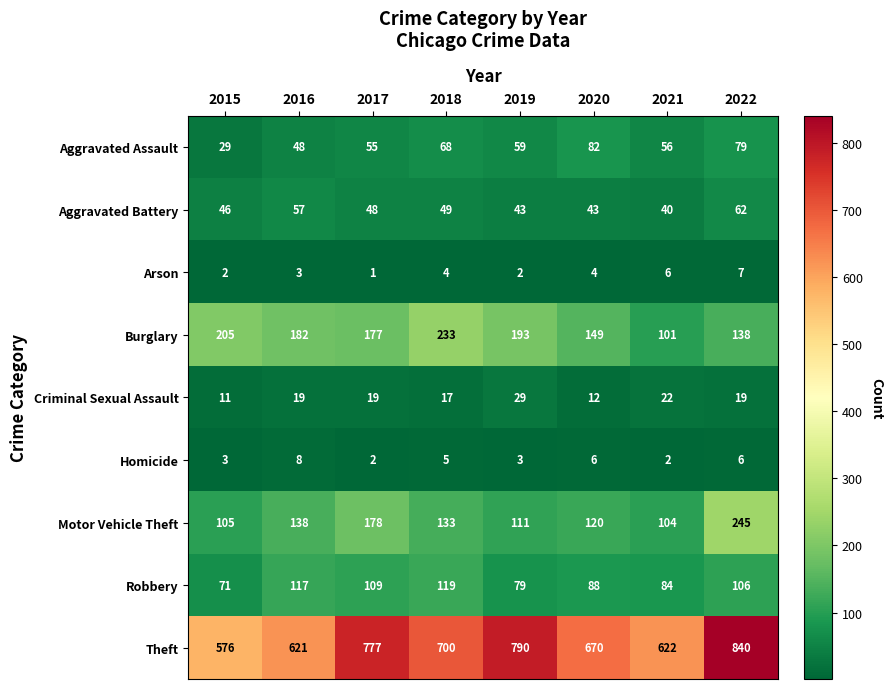

Which series has the widest spread of values?

Theft